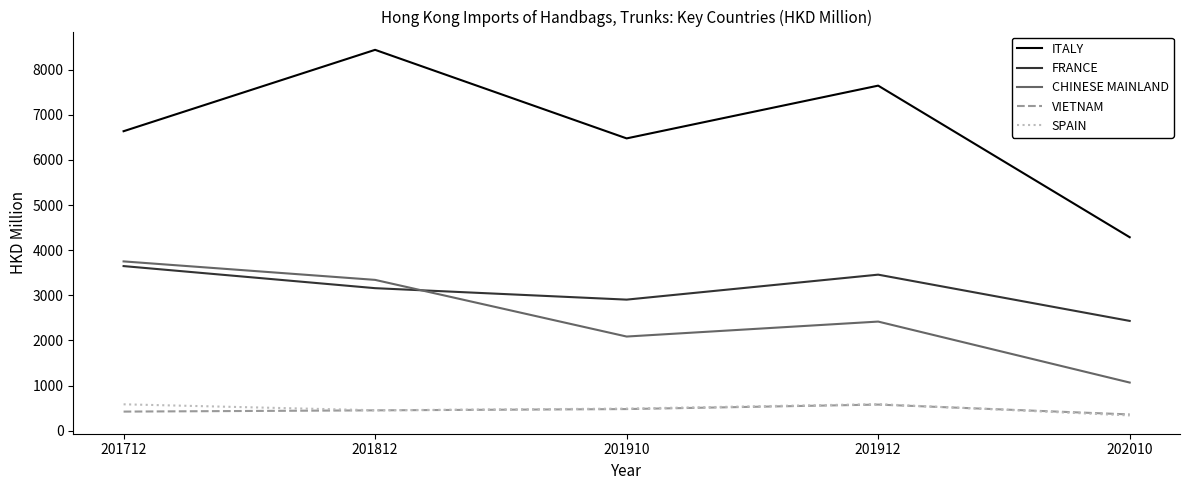

At which label does FRANCE reach its minimum?

202010